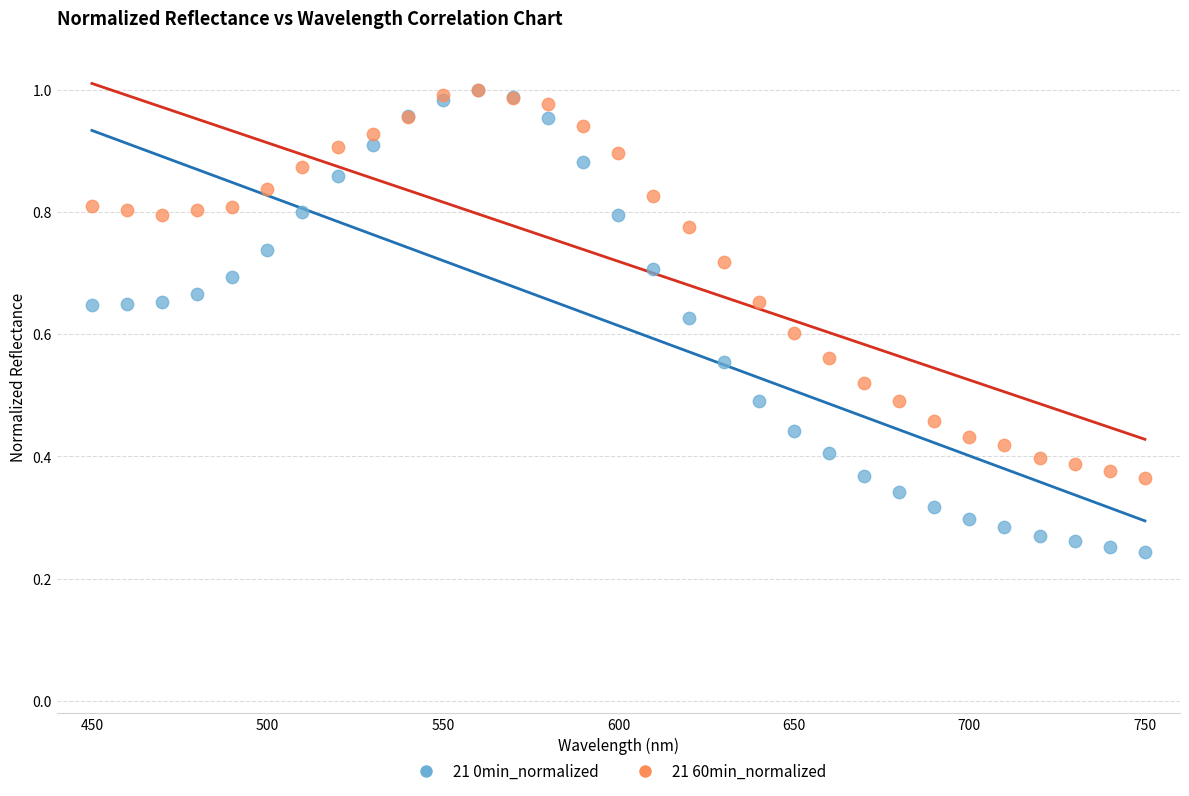

What are all the series names shown in the legend?

21 0min_normalized, 21 60min_normalized